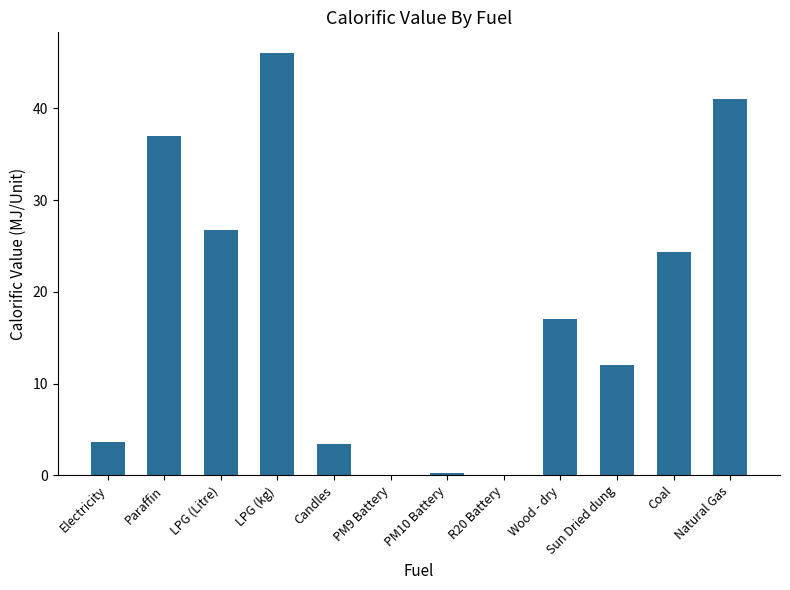

The chart shows a value of 46.0 at LPG (kg). True or false?

True